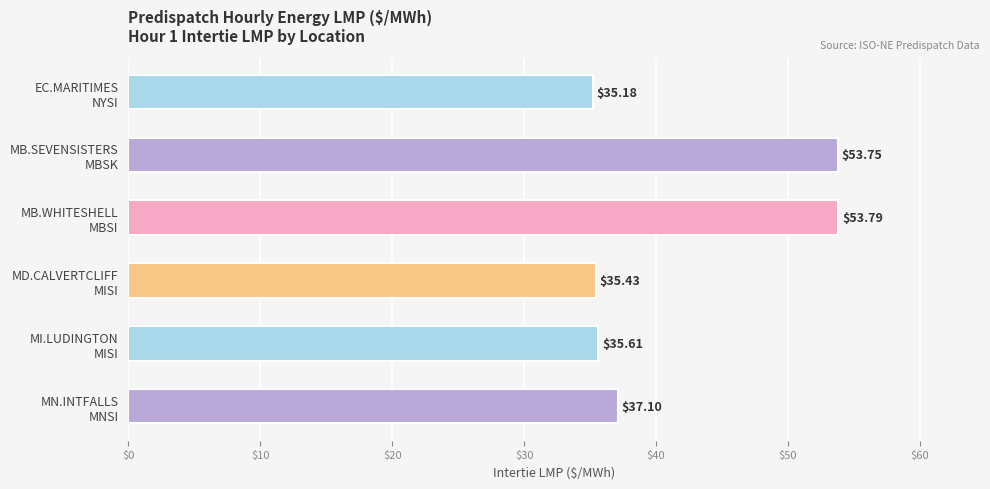

What is the sum of all values?

250.9